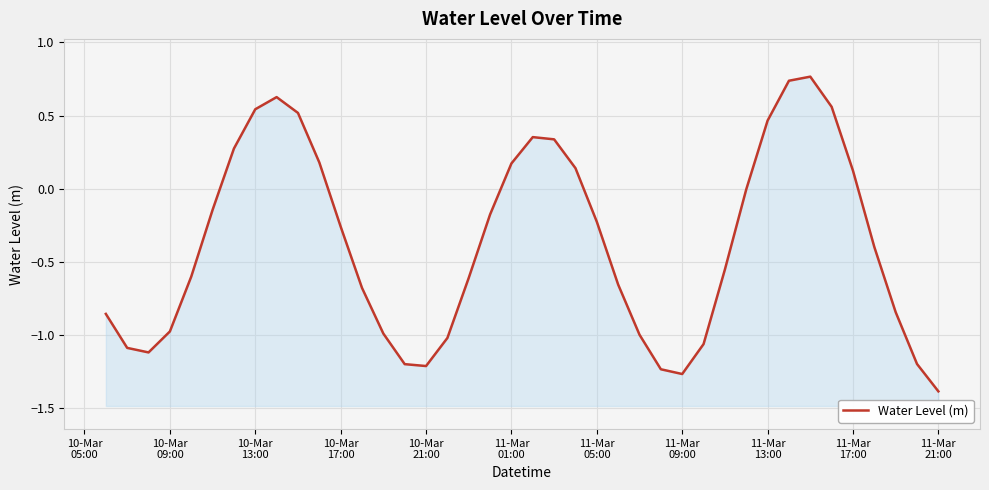

Reading left to right, list all the values displayed in this chart.

-0.9	-1.1	-1.1	-1.0	-0.6	-0.1	0.3	0.5	0.6	0.5	0.2	-0.3	-0.7	-1.0	-1.2	-1.2	-1.0	-0.6	-0.2	0.2	0.4	0.3	0.1	-0.2	-0.7	-1.0	-1.2	-1.3	-1.1	-0.6	-0.0	0.5	0.7	0.8	0.6	0.1	-0.4	-0.8	-1.2	-1.4